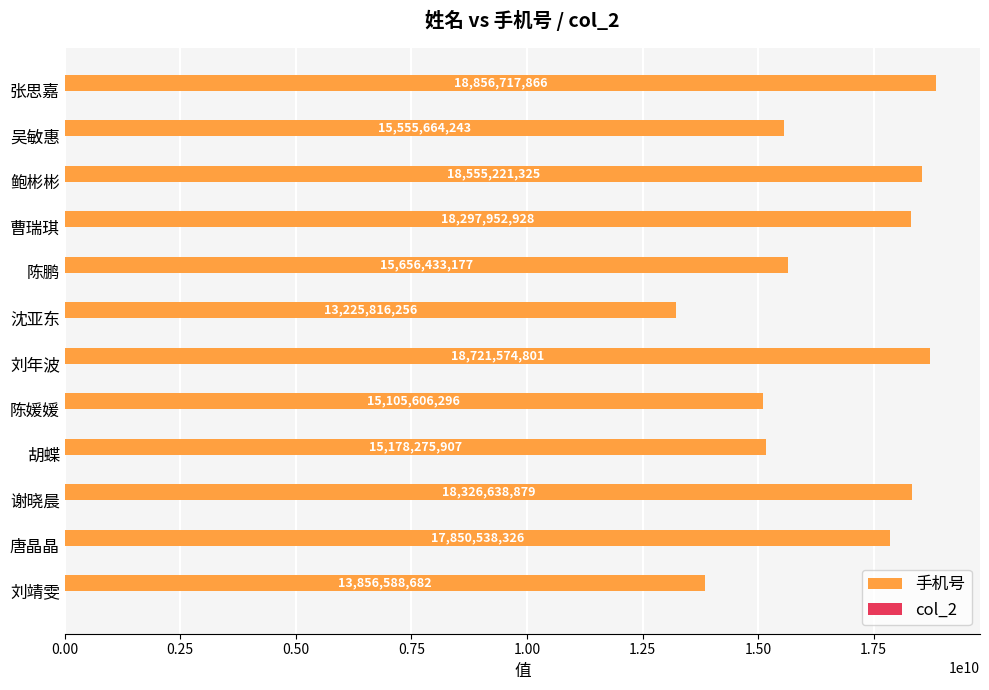

Reading top to bottom, list all the values displayed in this chart.

张思嘉=18856717866	吴敏惠=15555664243	鲍彬彬=18555221325	曹瑞琪=18297952928	陈鹏=15656433177	沈亚东=13225816256	刘年波=18721574801	陈媛媛=15105606296	胡蝶=15178275907	谢晓晨=18326638879	唐晶晶=17850538326	刘靖雯=13856588682